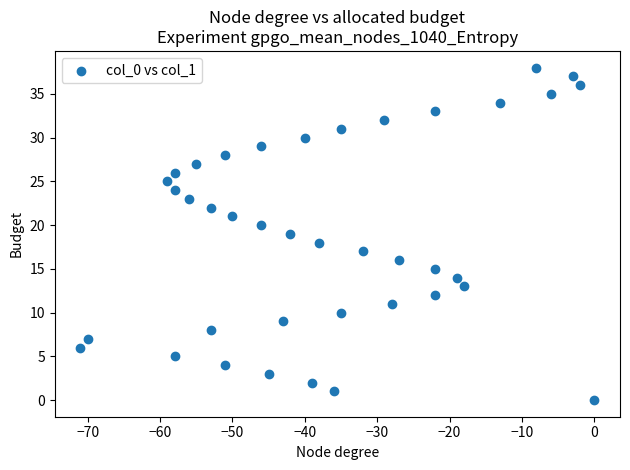

What is the range of X values (max minus min)?

71